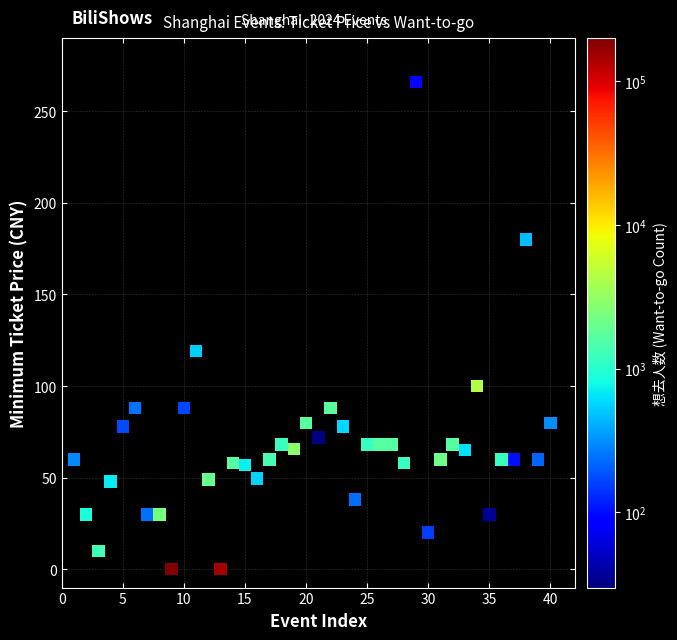

What Y value in the scatter plot is closest to 133?

119.0